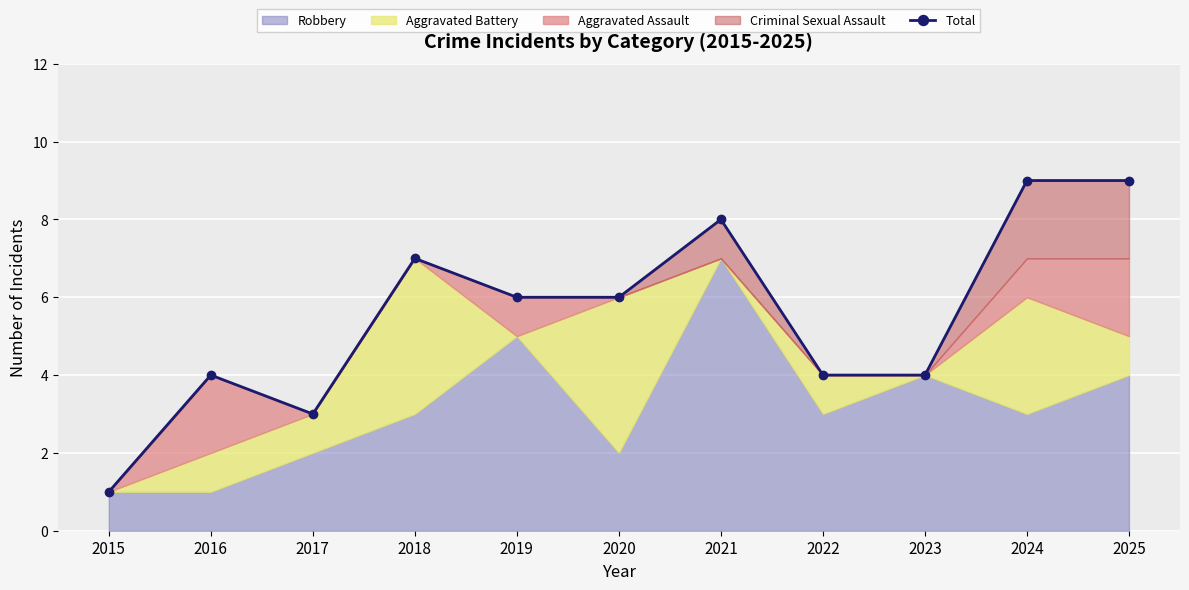

The Total series shows 9 at 2025. True or false?

True